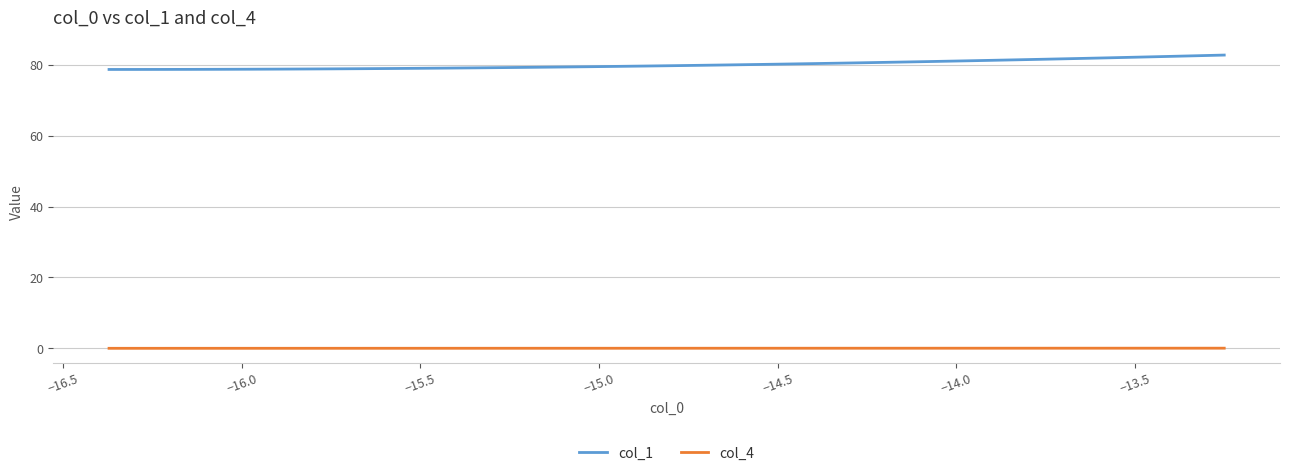

Count the number of data series in this chart.

2